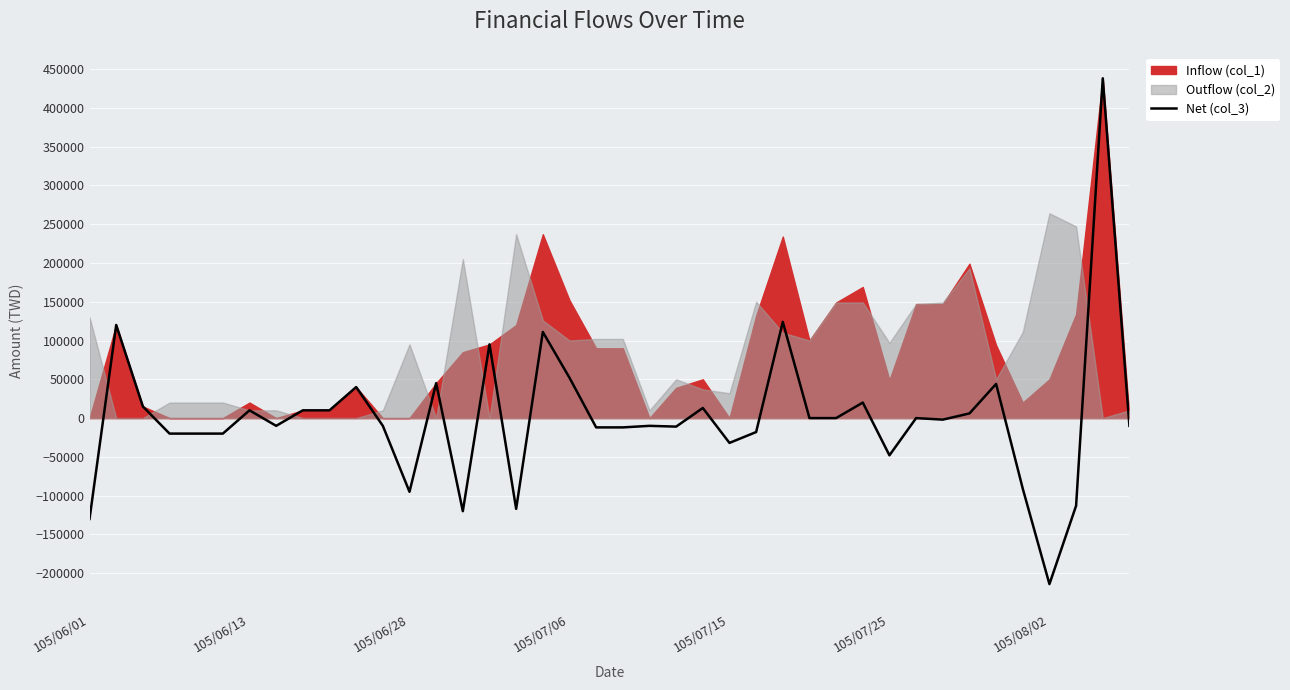

What is the average value?

950